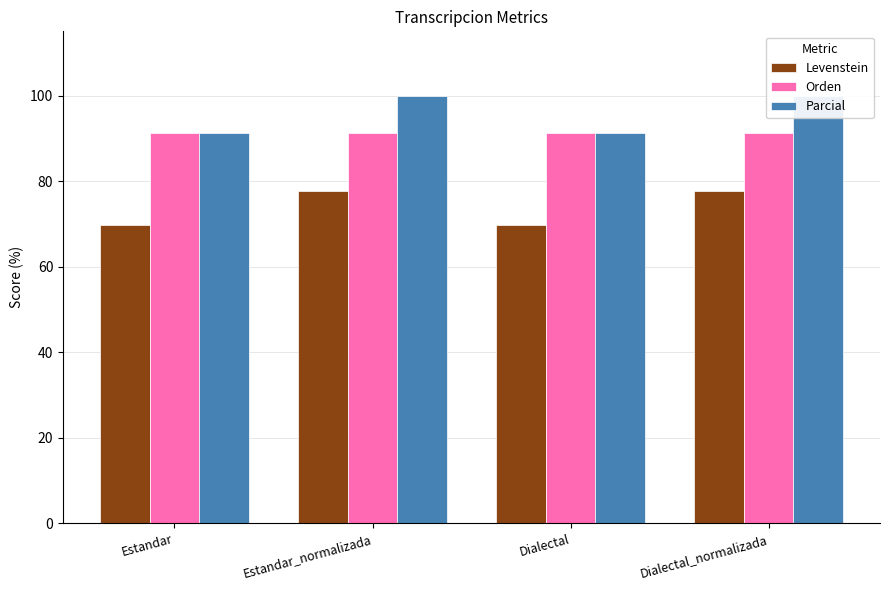

What is the difference between the maximum and minimum values in the Levenstein series?

8.1